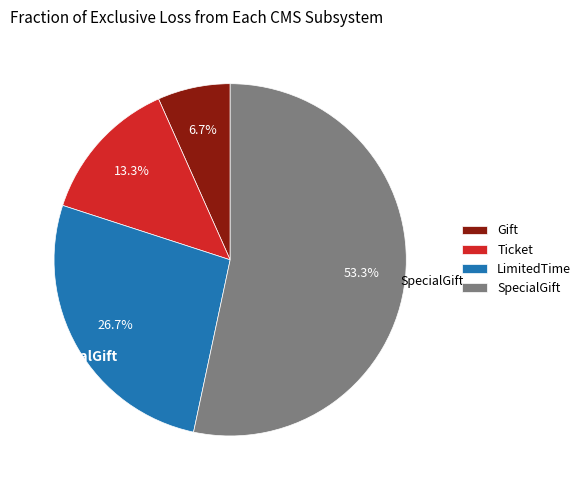

To the nearest percent, what is the combined percentage of Ticket and Gift?

20%